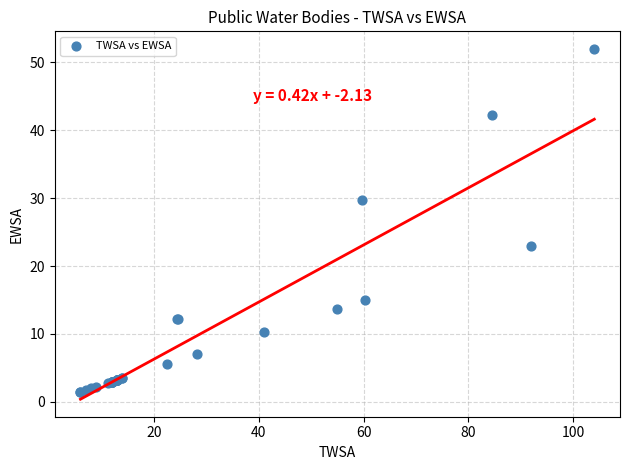

What Y value in the scatter plot is closest to 26?

23.0